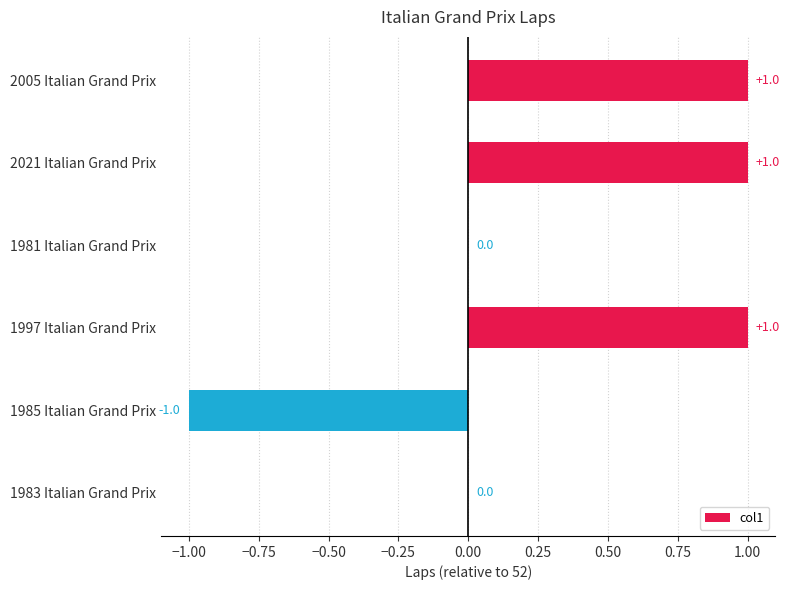

The chart shows a value of 0 at 1983 Italian Grand Prix. True or false?

True